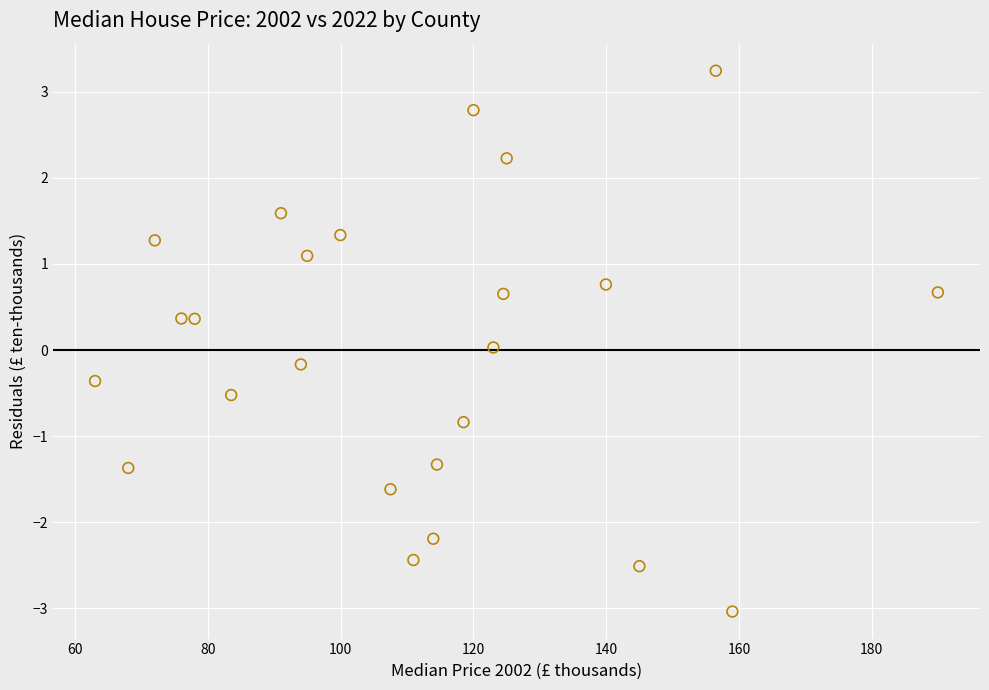

What is the range of X values (max minus min)?

126.9